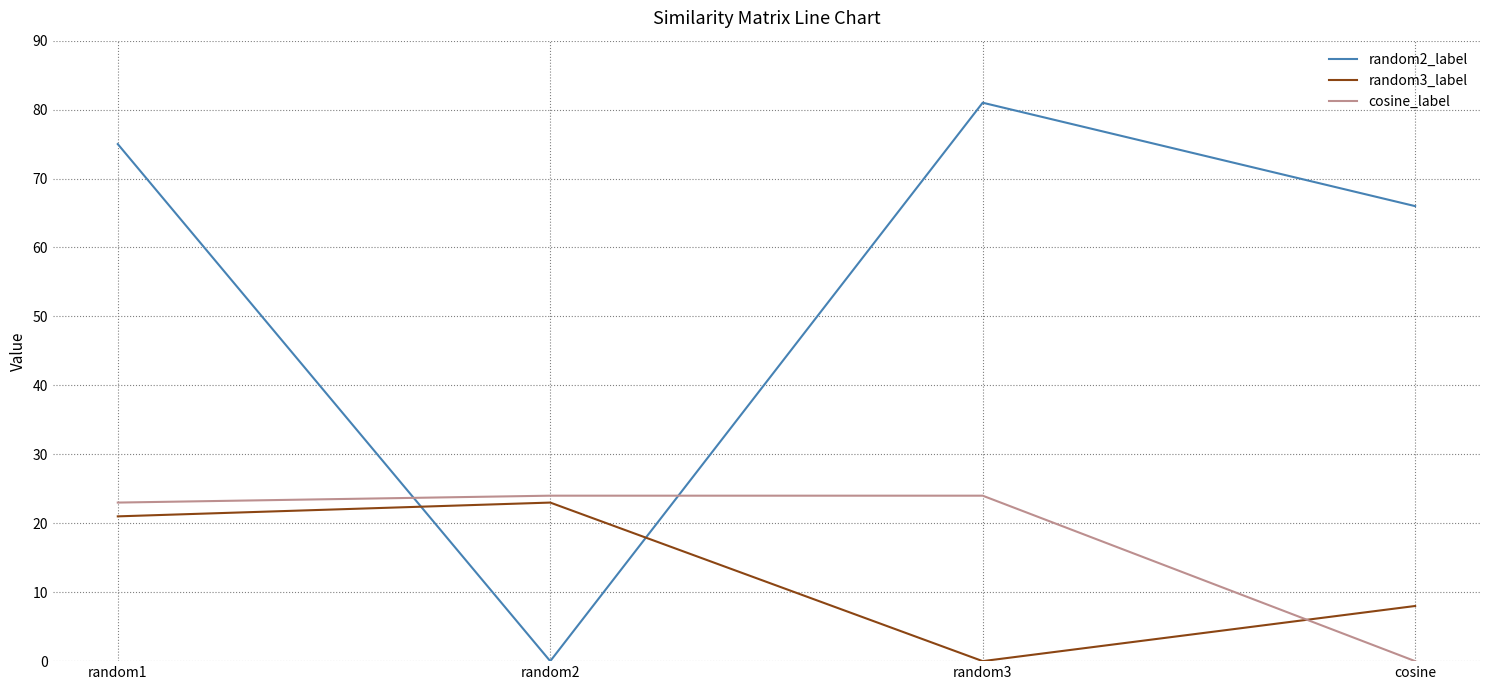

How many lines are shown in the chart?

3